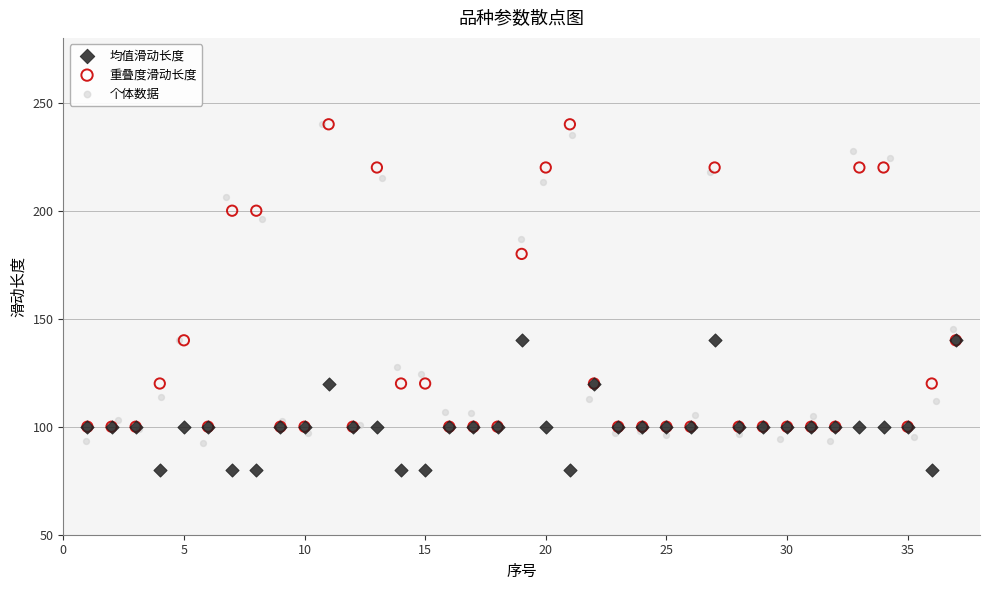

Which series contains the lowest Y value?

均值滑动长度